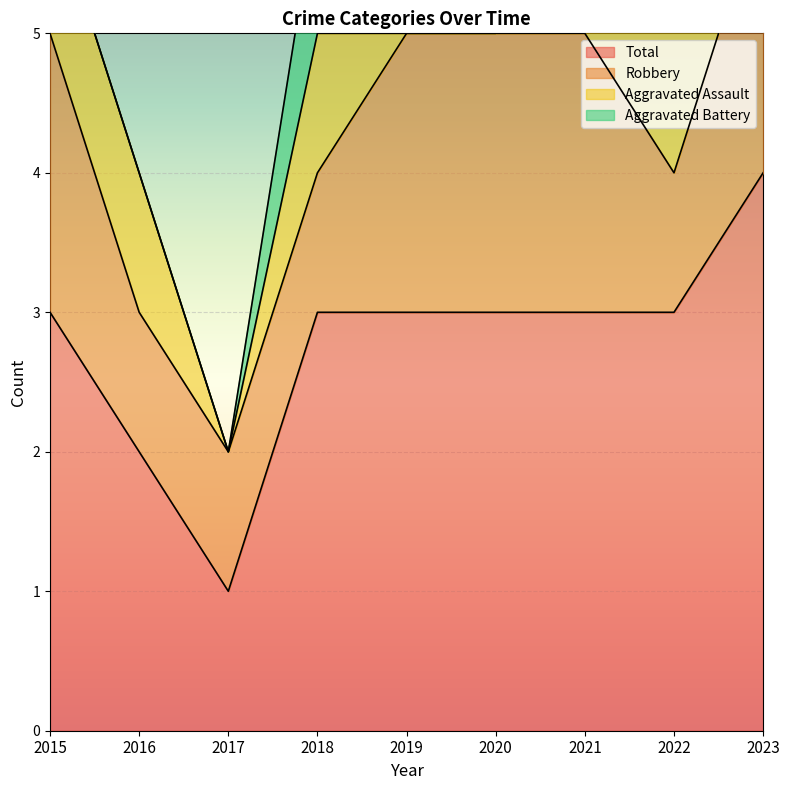

What is the total value across all series at 2021?

6